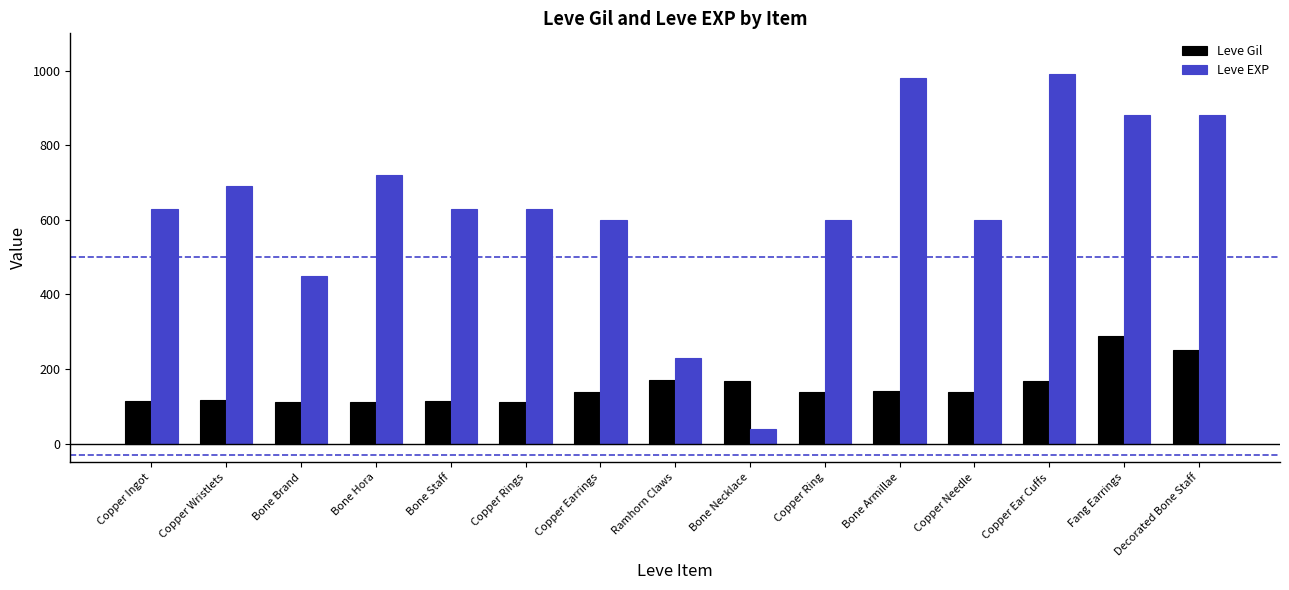

Is the value of Leve Gil at Copper Ingot greater than the value of Leve EXP at Decorated Bone Staff?

No